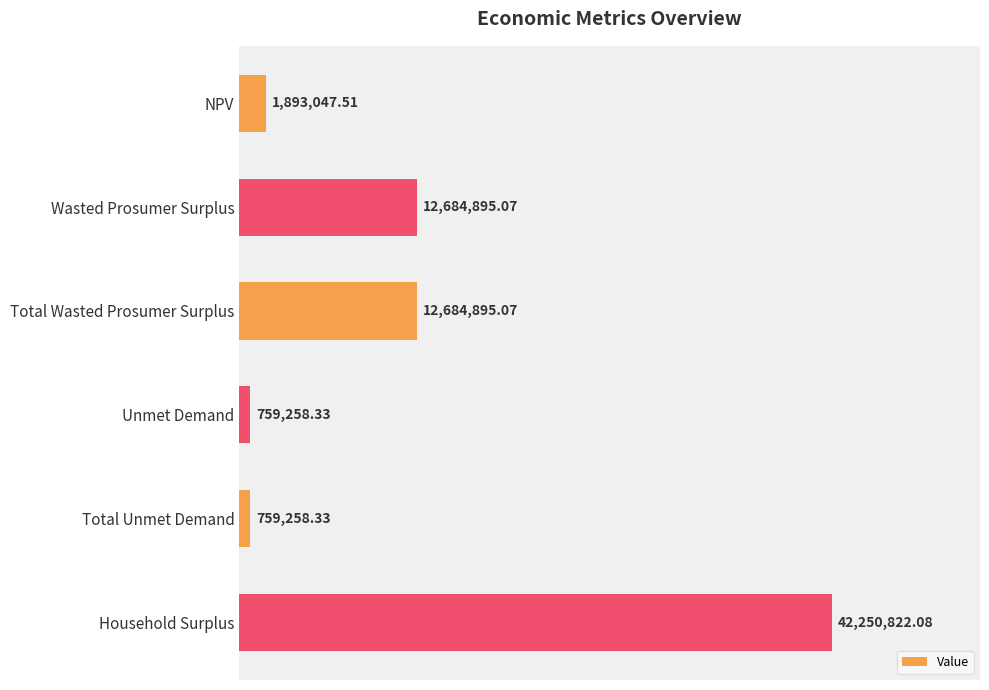

What is the sum of all values?

71032176.4